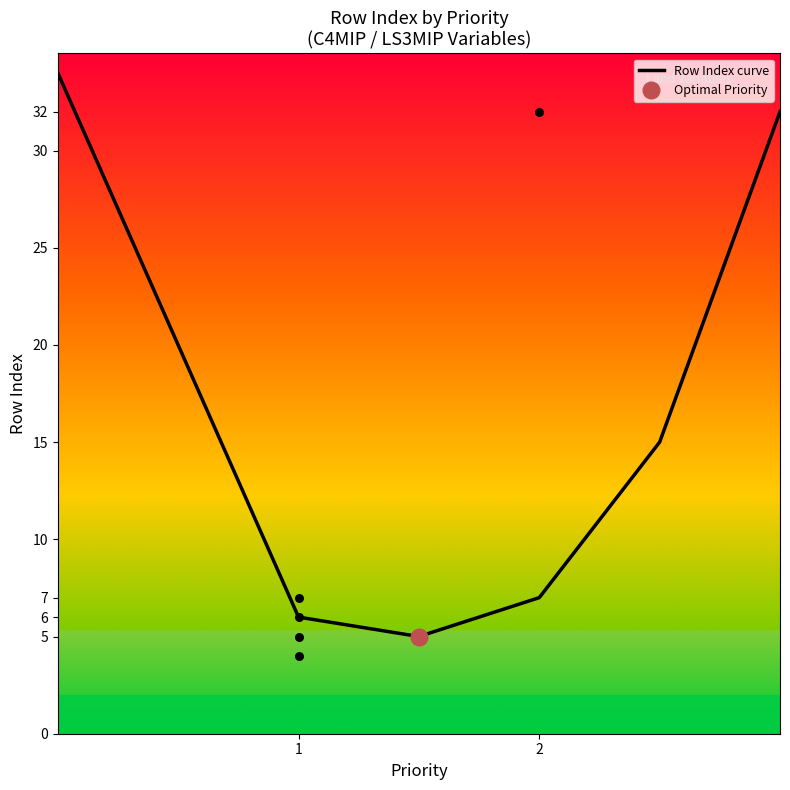

True or false: Row Index curve has a value of 3 at 2.

False